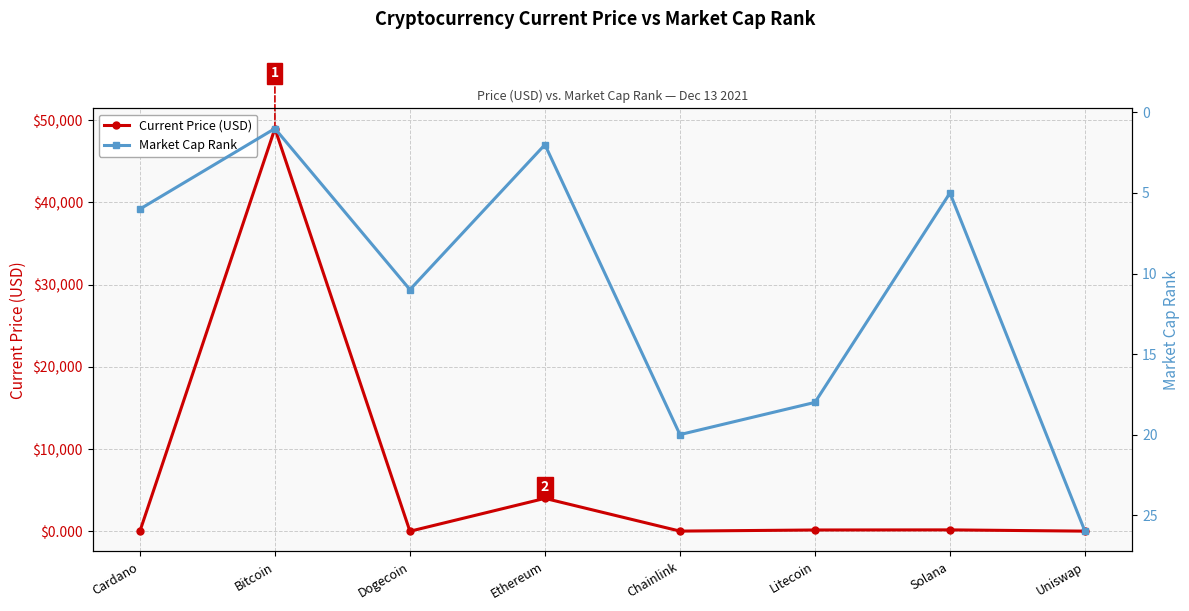

What is the total value across all series at Cardano?

7.3